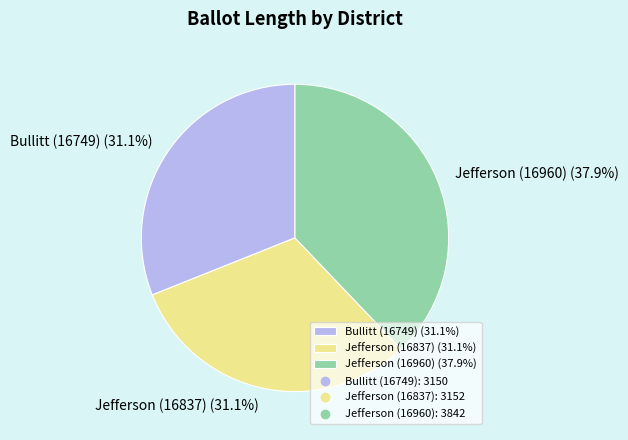

To the nearest percent, what portion does Jefferson (16837) represent?

31%